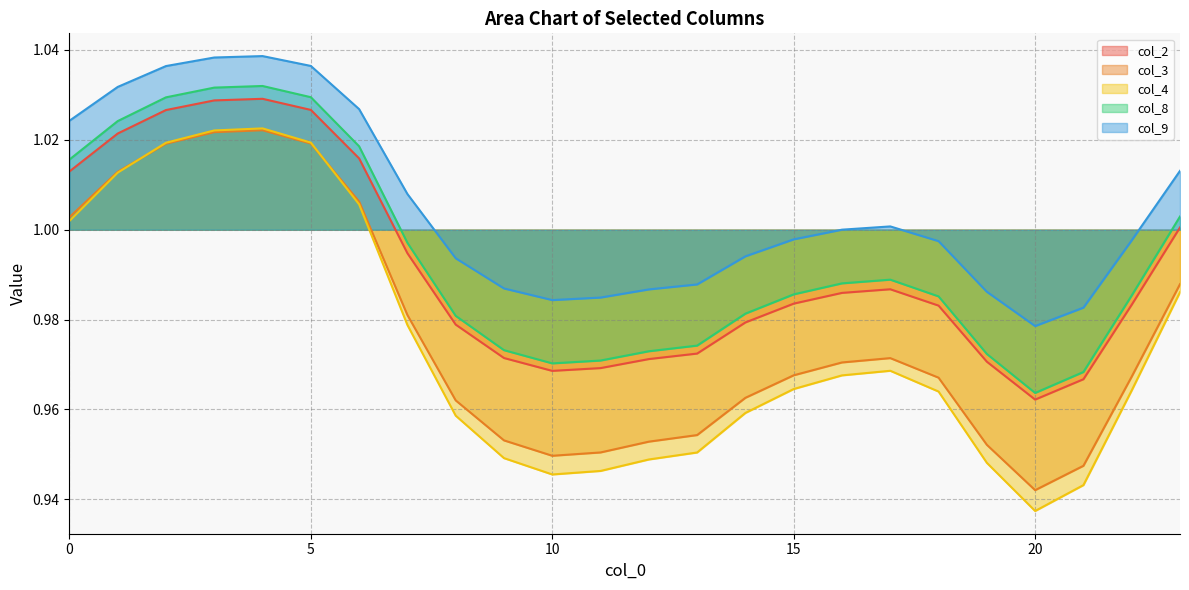

Is the value of col_3 at 3 greater than the value of col_4 at 17?

Yes